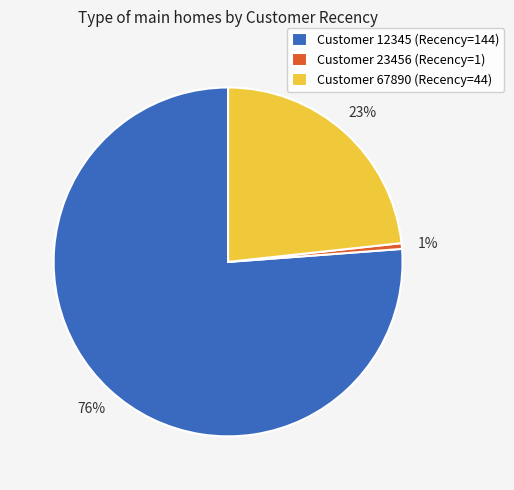

What is the largest slice in the pie chart?

Customer 12345 (Recency=144)